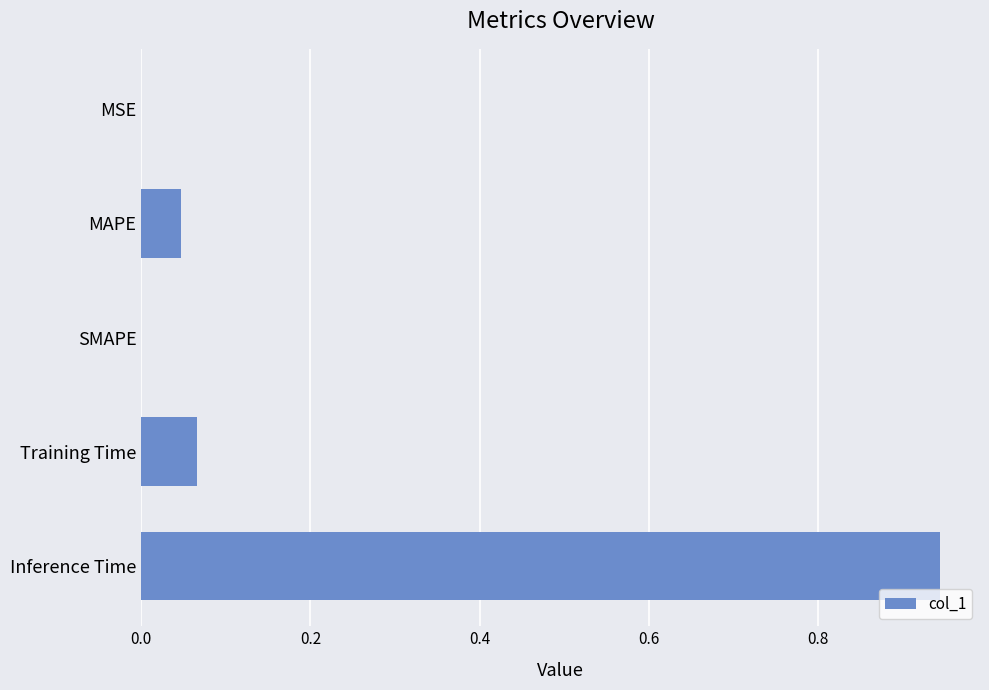

Is it true that the value at MSE is 0.0?

True